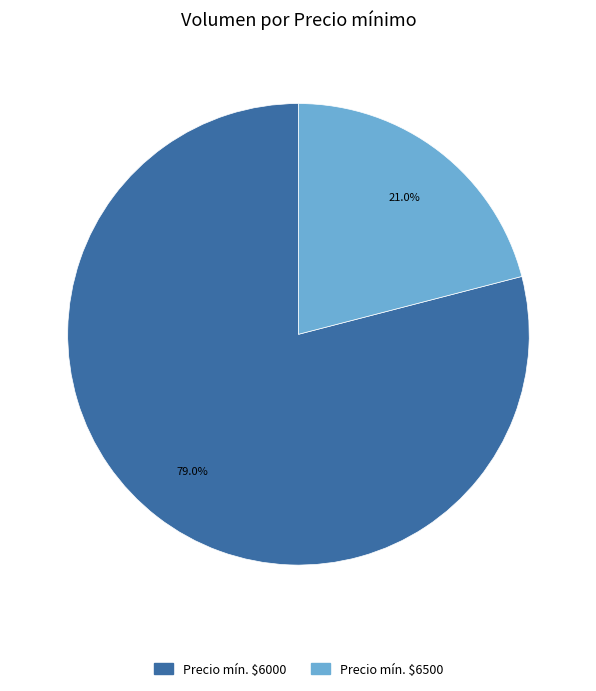

Which category accounts for the majority?

Precio mín. $6000